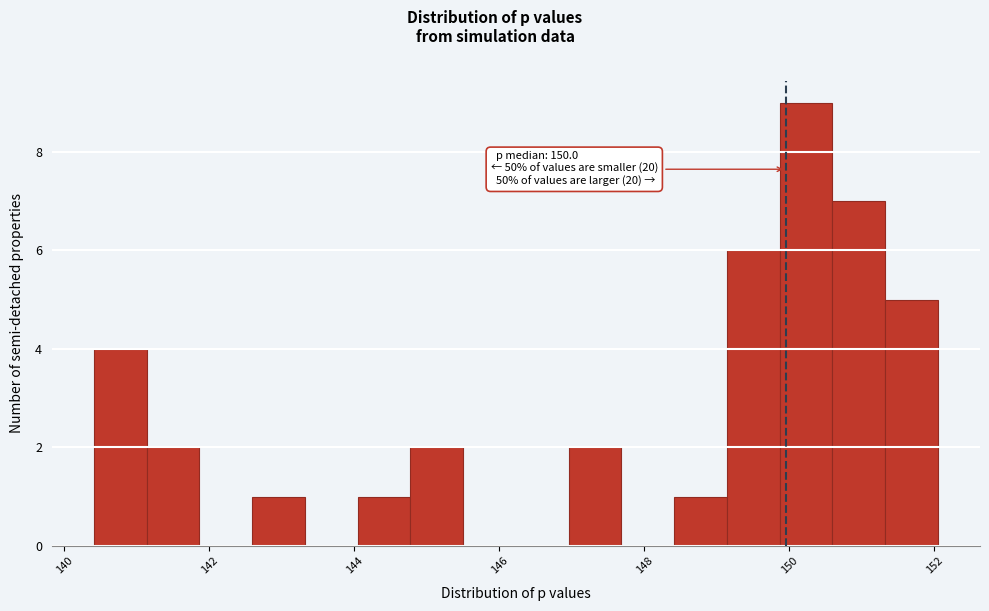

Read against the x-axis, roughly where is the centre of the tallest bar?

150.2